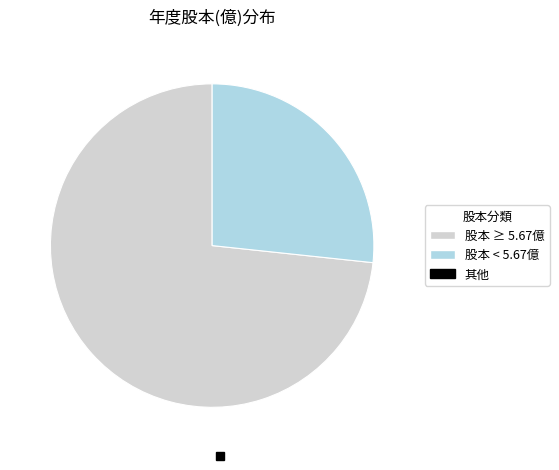

Does any single category account for the majority?

Yes